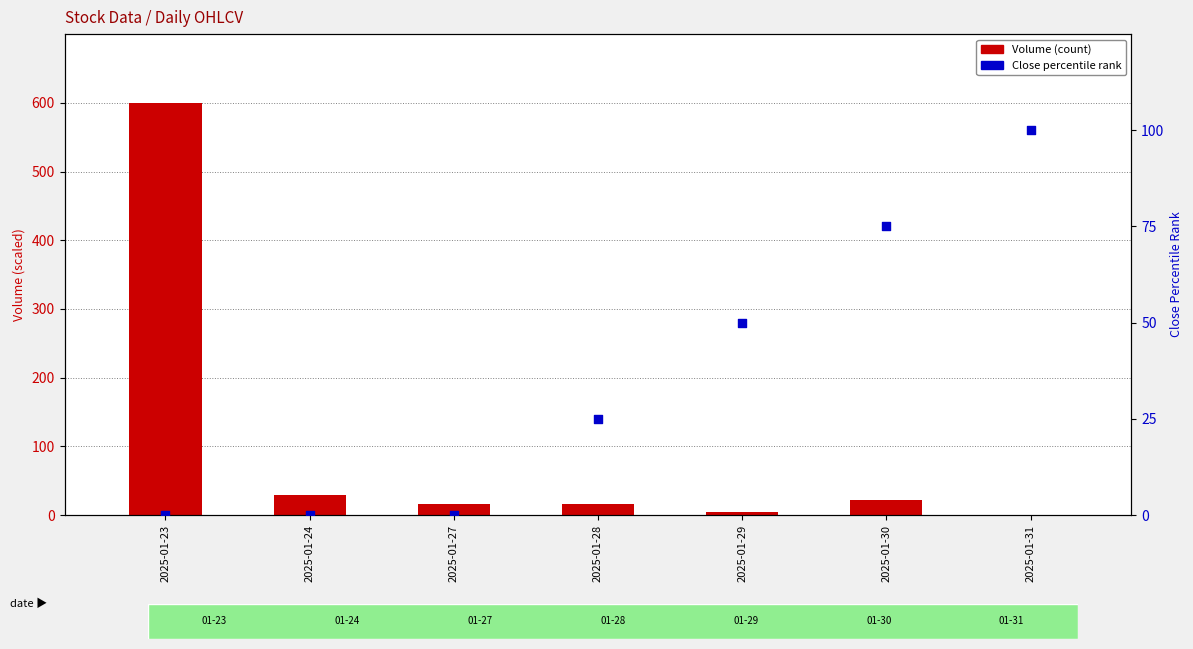

At how many categories does at least one series exceed 369?

1